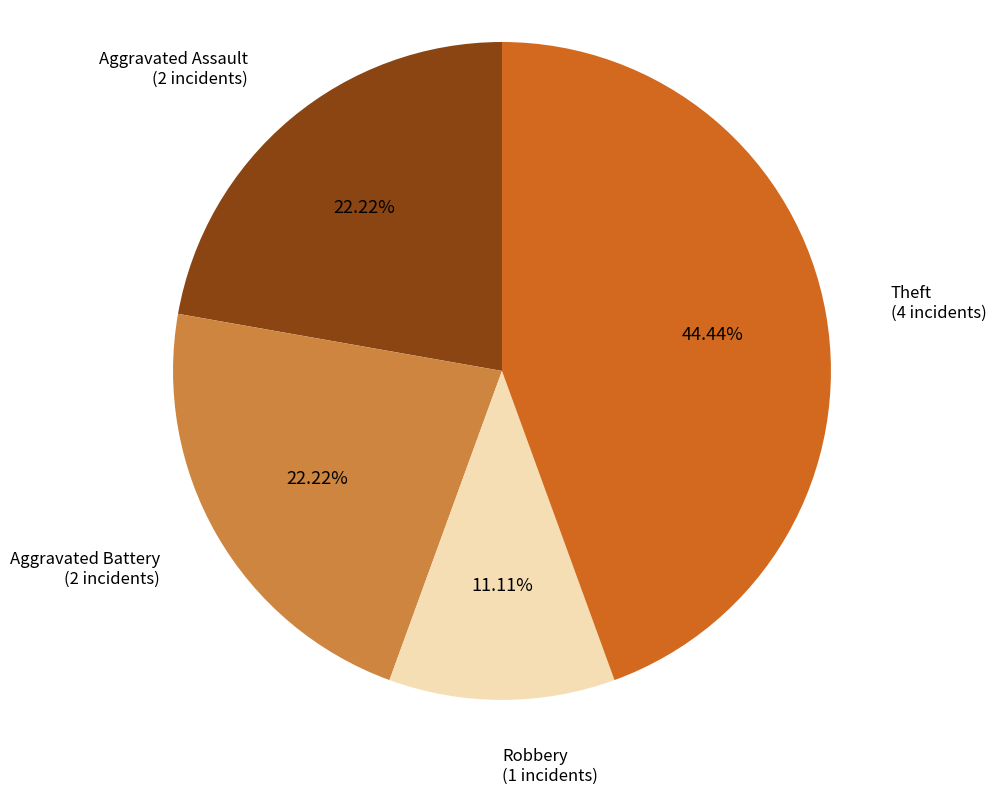

Is there a majority slice in this chart?

No